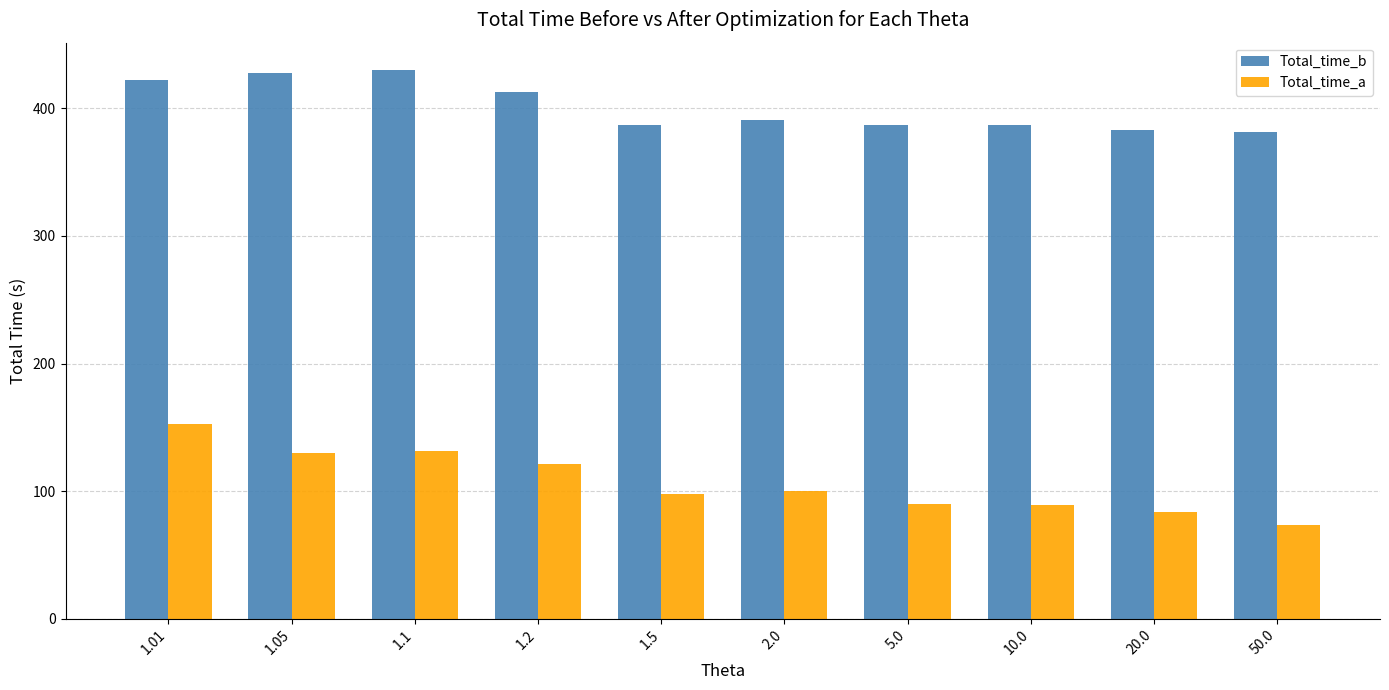

At 1.1, list the series in order from largest to smallest.

Total_time_b, Total_time_a